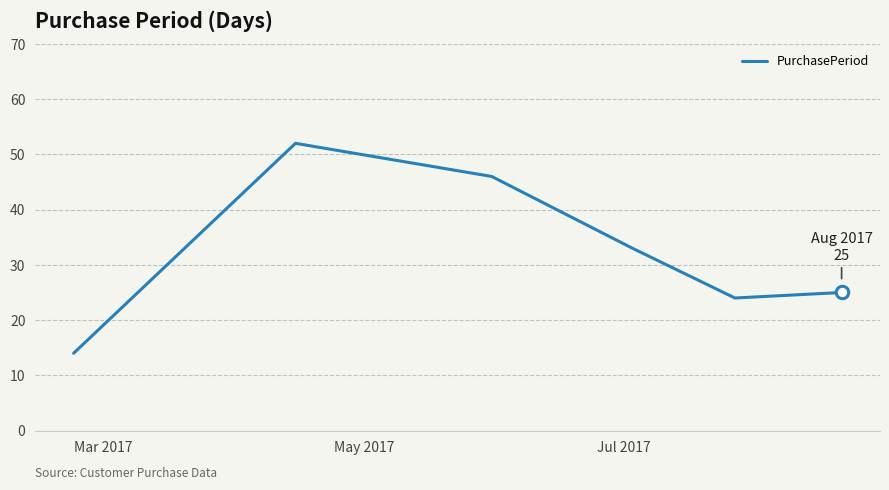

What is the difference between the maximum and minimum values?

38